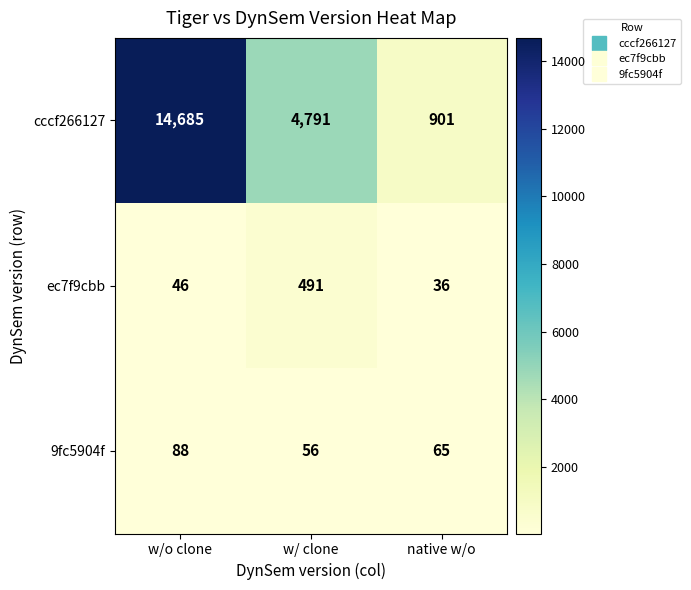

Where is cccf266127 nearest to the value 7793?

w/ clone